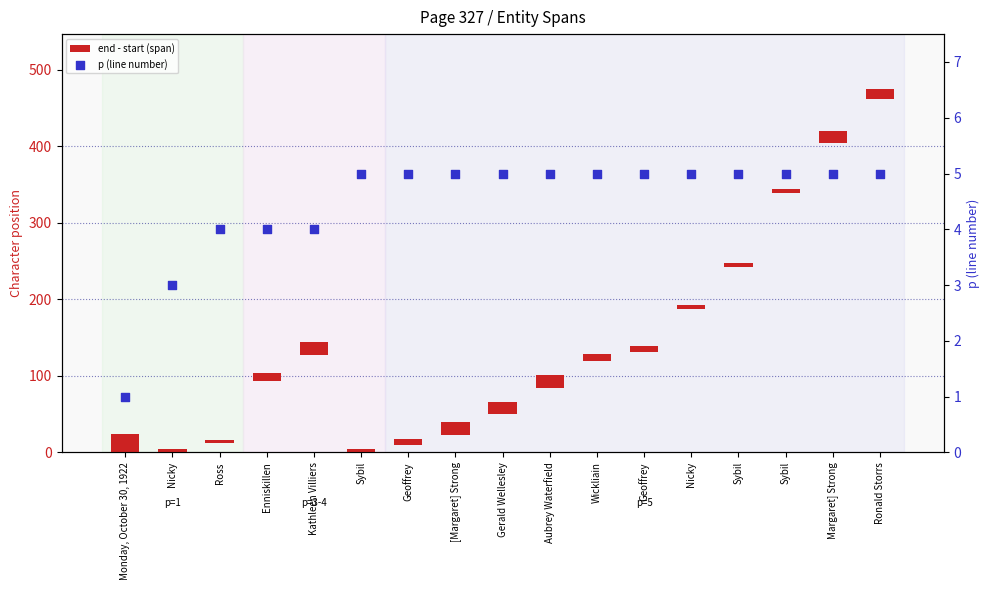

At which category is the sum across all series the highest?

Monday, October 30, 1922